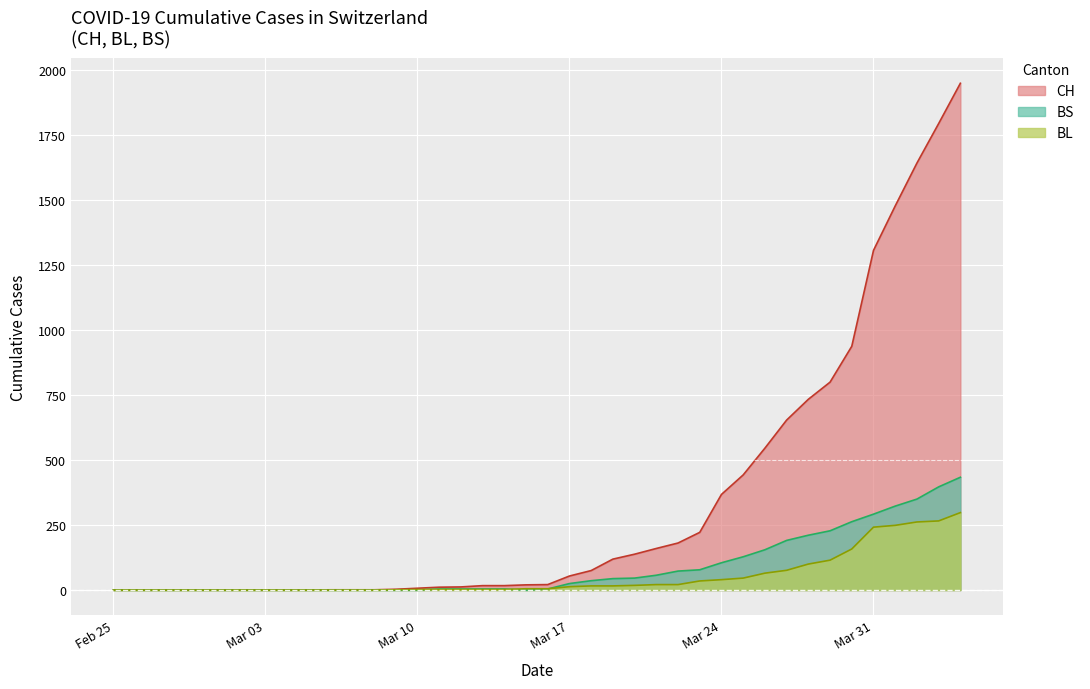

Reading left to right, list all the values displayed in this chart.

CH: 0	0	0	0	0	0	0	0	0	0	1	1	1	3	7	11	12	17	17	20	21	54	75	119	138	160	181	222	368	443	546	654	734	800	938	1307	1478	1643	1795	1950
BL: 0	0	0	0	0	0	0	0	0	0	0	0	0	1	2	2	2	2	2	5	5	13	16	16	18	21	21	35	40	46	65	76	100	115	158	242	249	262	266	298
BS: 0	0	0	0	0	0	0	0	0	0	0	0	0	0	0	4	4	4	4	0	4	25	36	44	46	57	73	78	105	128	155	191	211	228	263	292	323	350	397	434